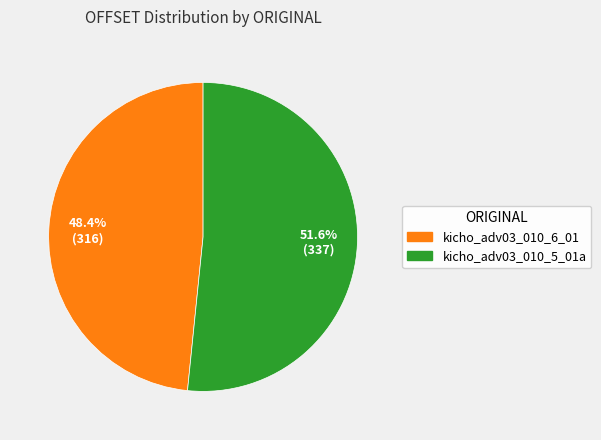

Which category has the smallest portion of the pie?

kicho_adv03_010_6_01